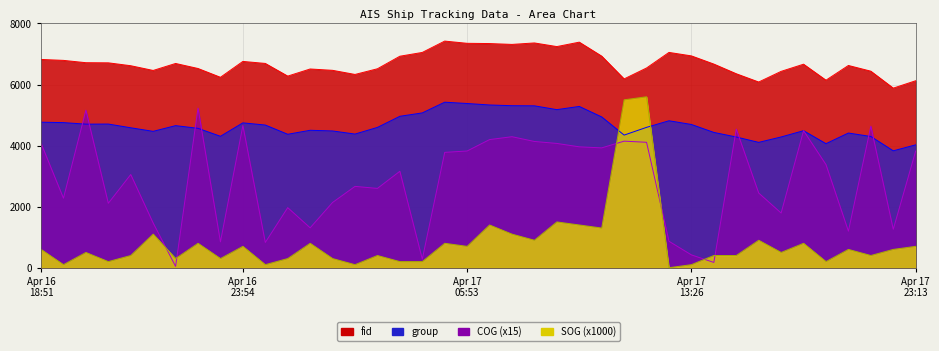

What is the difference between the maximum and minimum values in the fid series?

1541.0